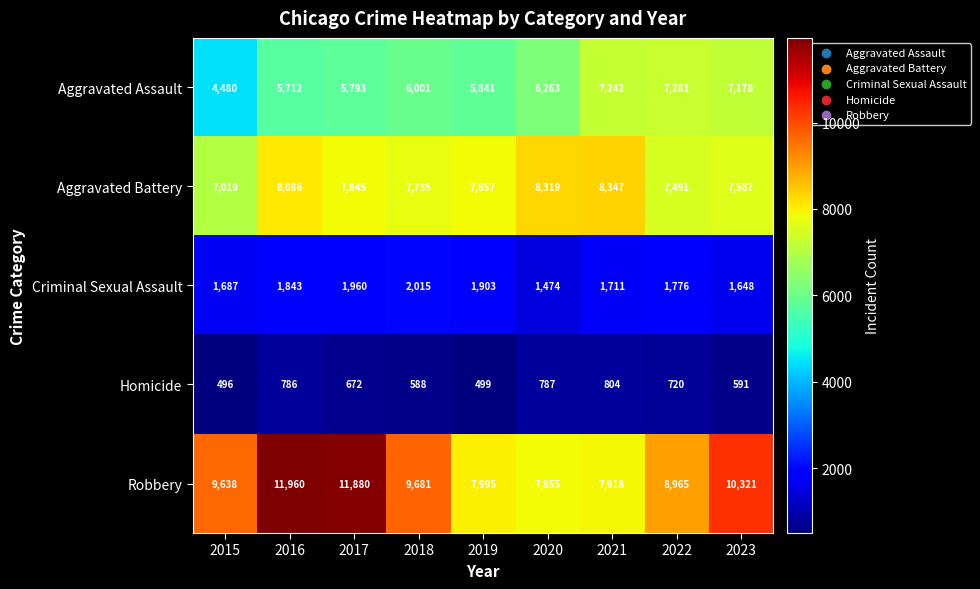

How many series are shown in this chart?

5